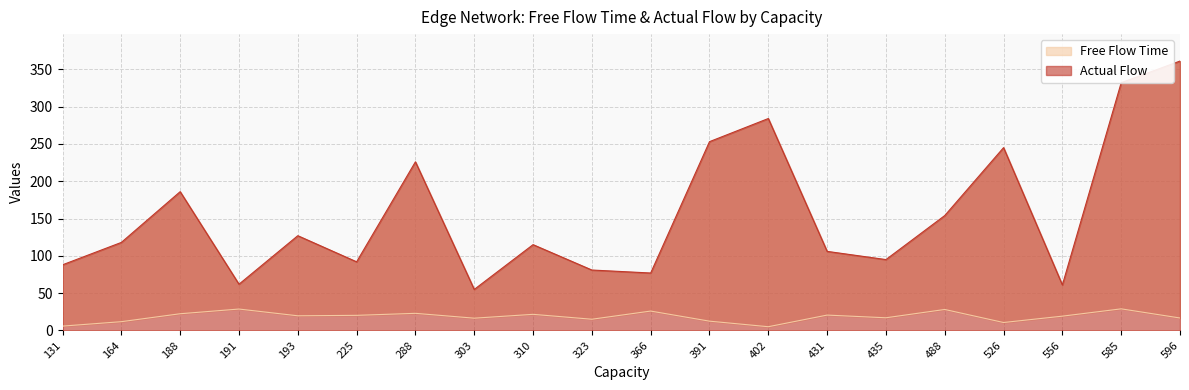

What is the highest value of the Free Flow Time series?

29.0